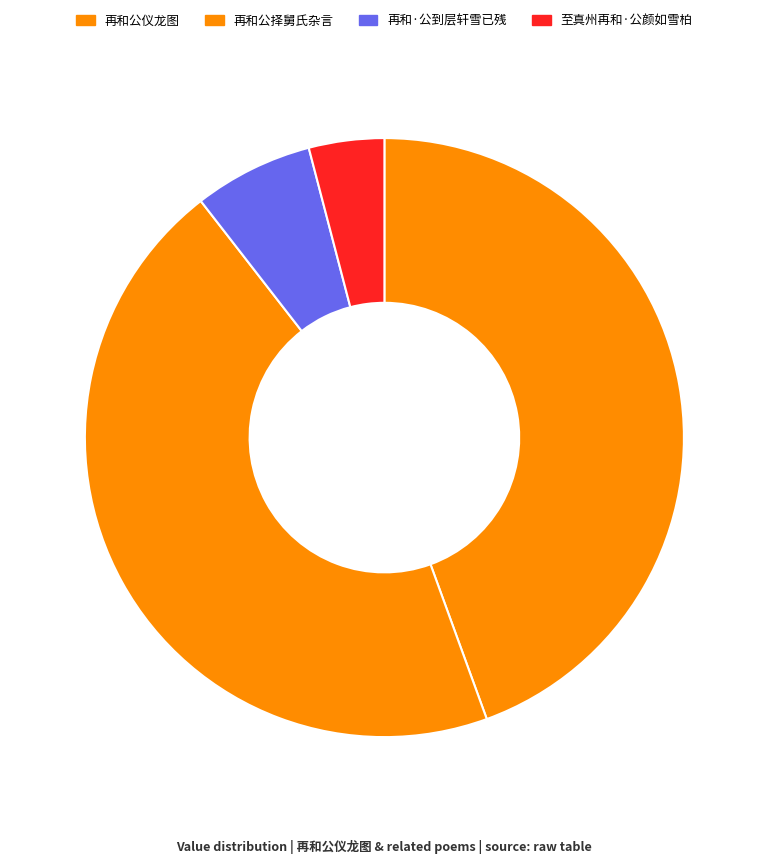

Count the number of slices in the pie.

4